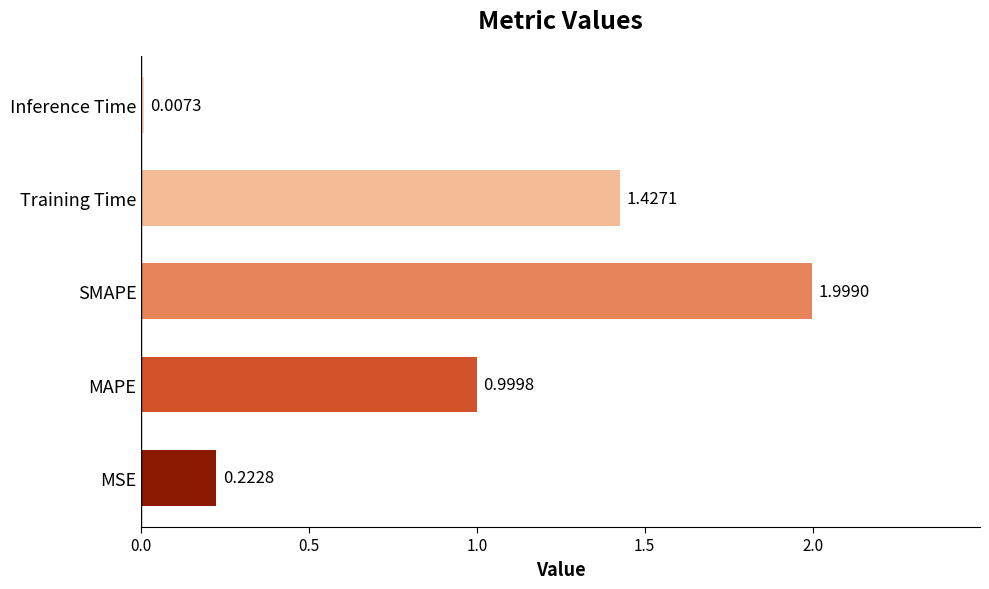

At which label is the value closest to 1?

MAPE